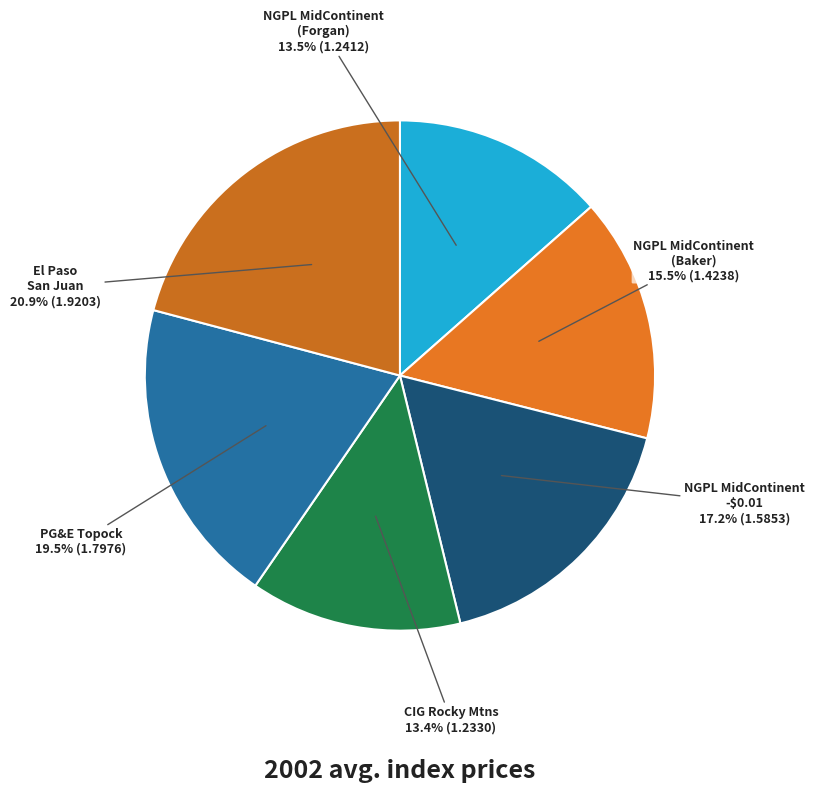

Does NGPL MidContinent -$0.01 account for over 50% of the chart?

No